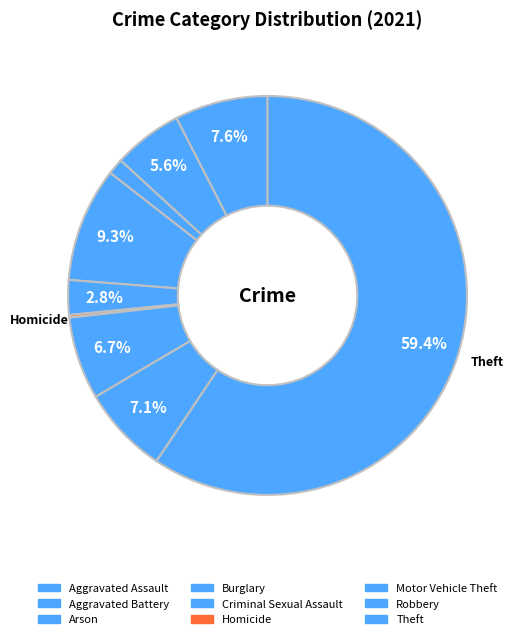

To the nearest percent, what is the average slice percentage?

11%